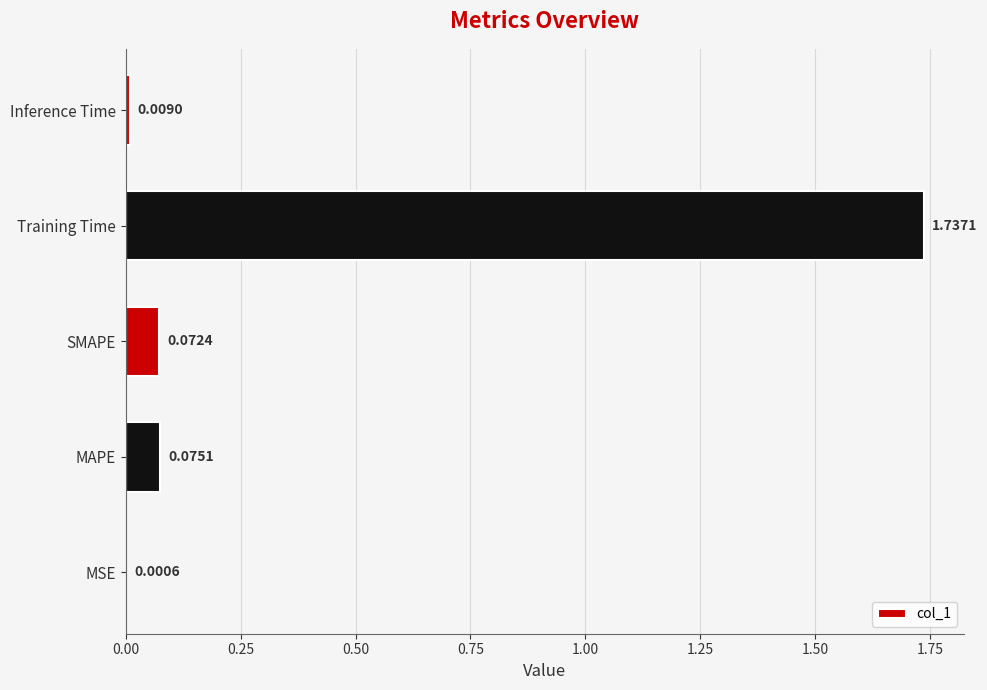

Which category has the highest value across all series?

Training Time